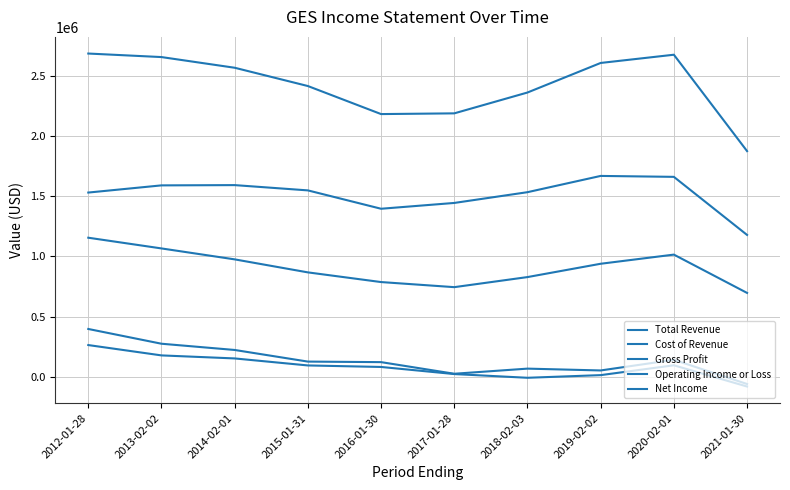

Reading left to right, transcribe all the data shown in this chart.

Total Revenue: 2688000	2658600	2569800	2417700	2184500	2190500	2363800	2609700	2678100	1876500
Cost of Revenue: 1531800	1591500	1593700	1549800	1397100	1445400	1534900	1670100	1662400	1179400
Gross Profit: 1156200	1067100	976100	867900	787400	745000	828800	939600	1015700	697100
Operating Income or Loss: 397200	274500	222600	125900	121400	24800	67400	52200	140700	-60500
Net Income: 263400	177400	152200	93900	81300	22200	-8700	13300	95100	-81400